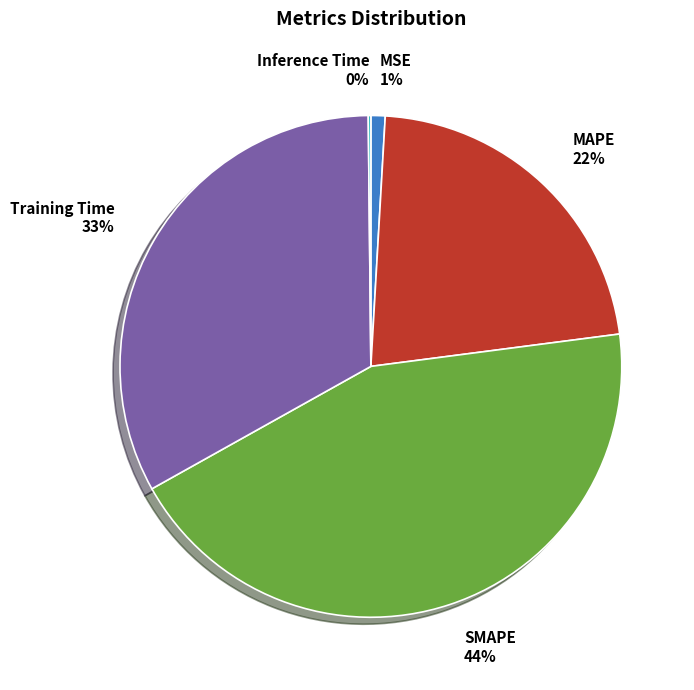

To the nearest percent, what is the difference between the largest and smallest slice percentages?

44%